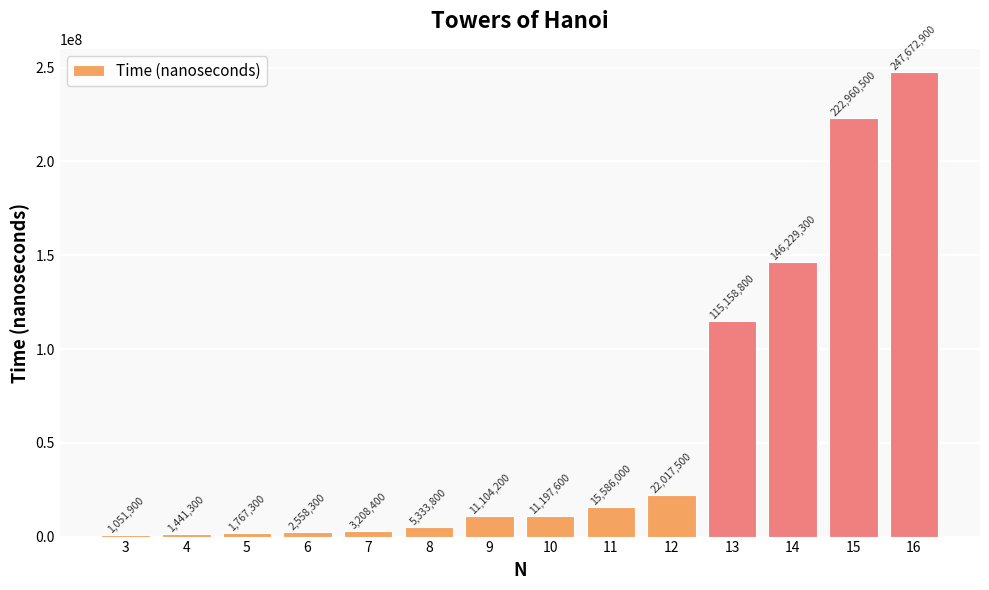

Is it true that the value at 13 is 115158800?

True